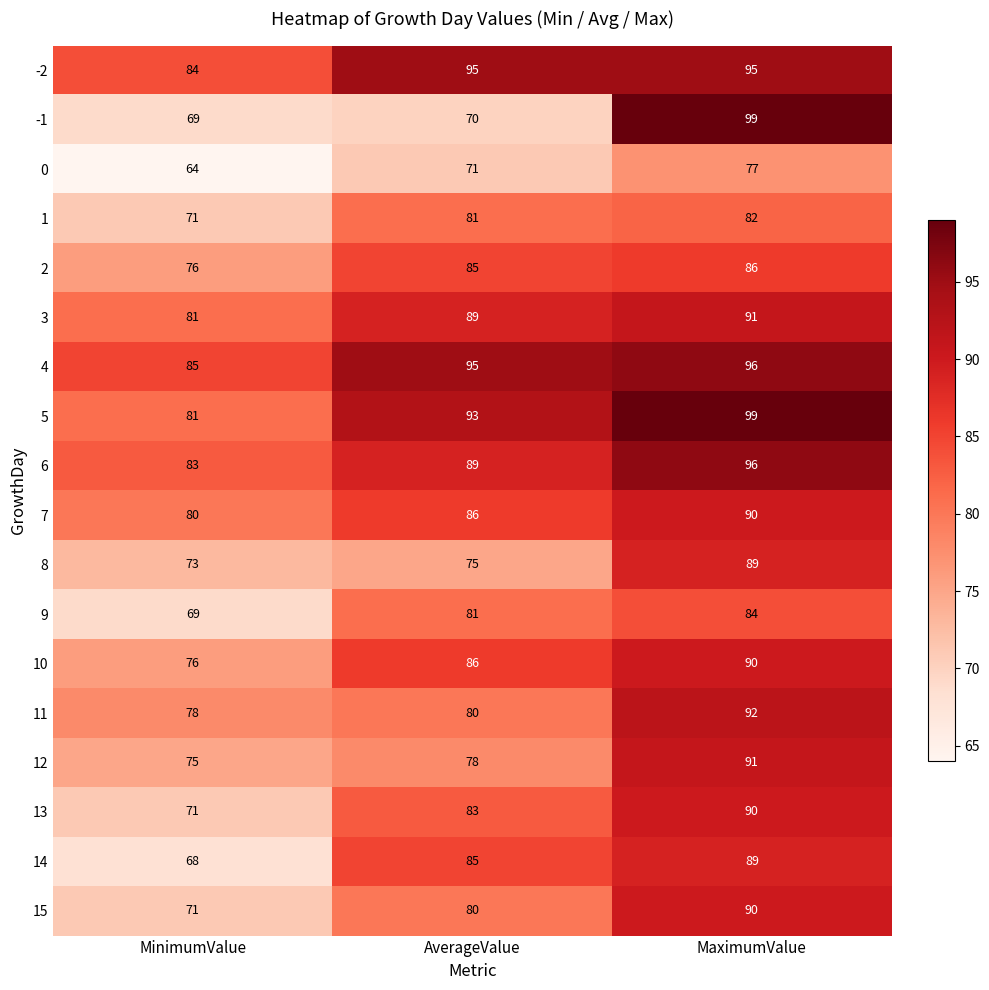

Which series has the widest spread of values?

-1